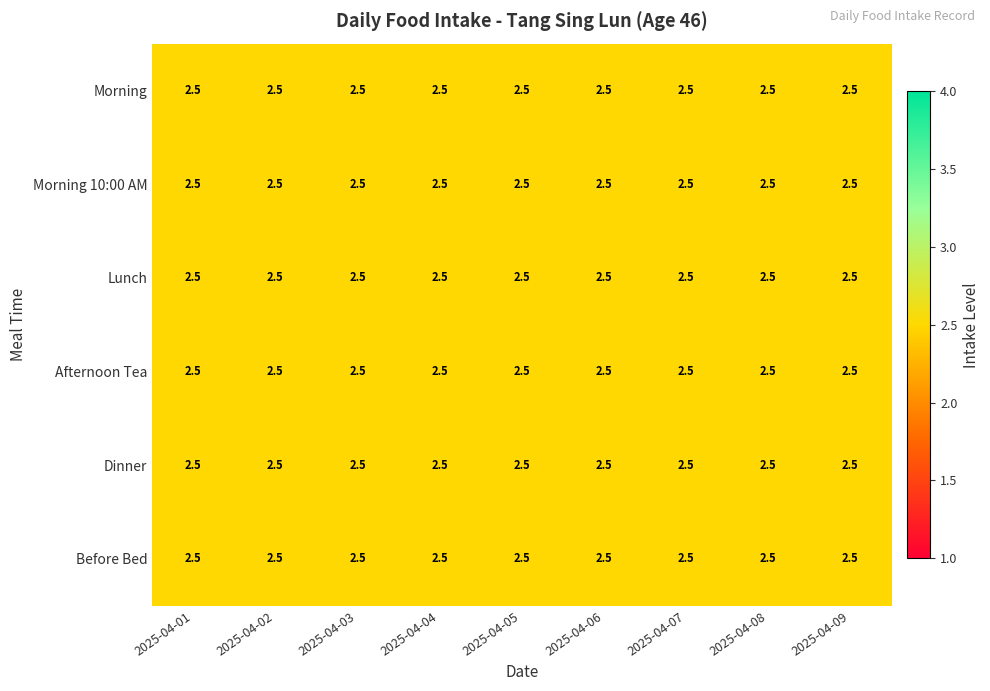

Where is Lunch nearest to the value 2?

2025-04-02